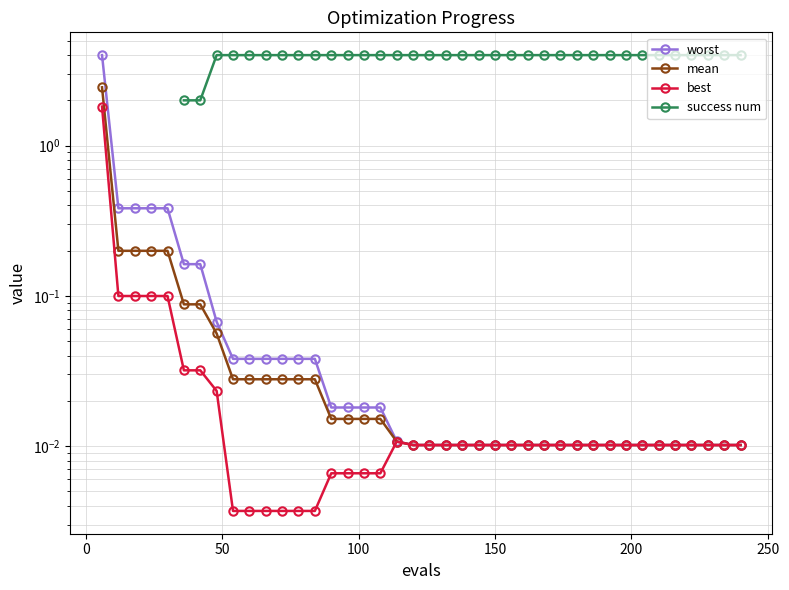

True or false: success num has a value of 2.1 at 8.

False